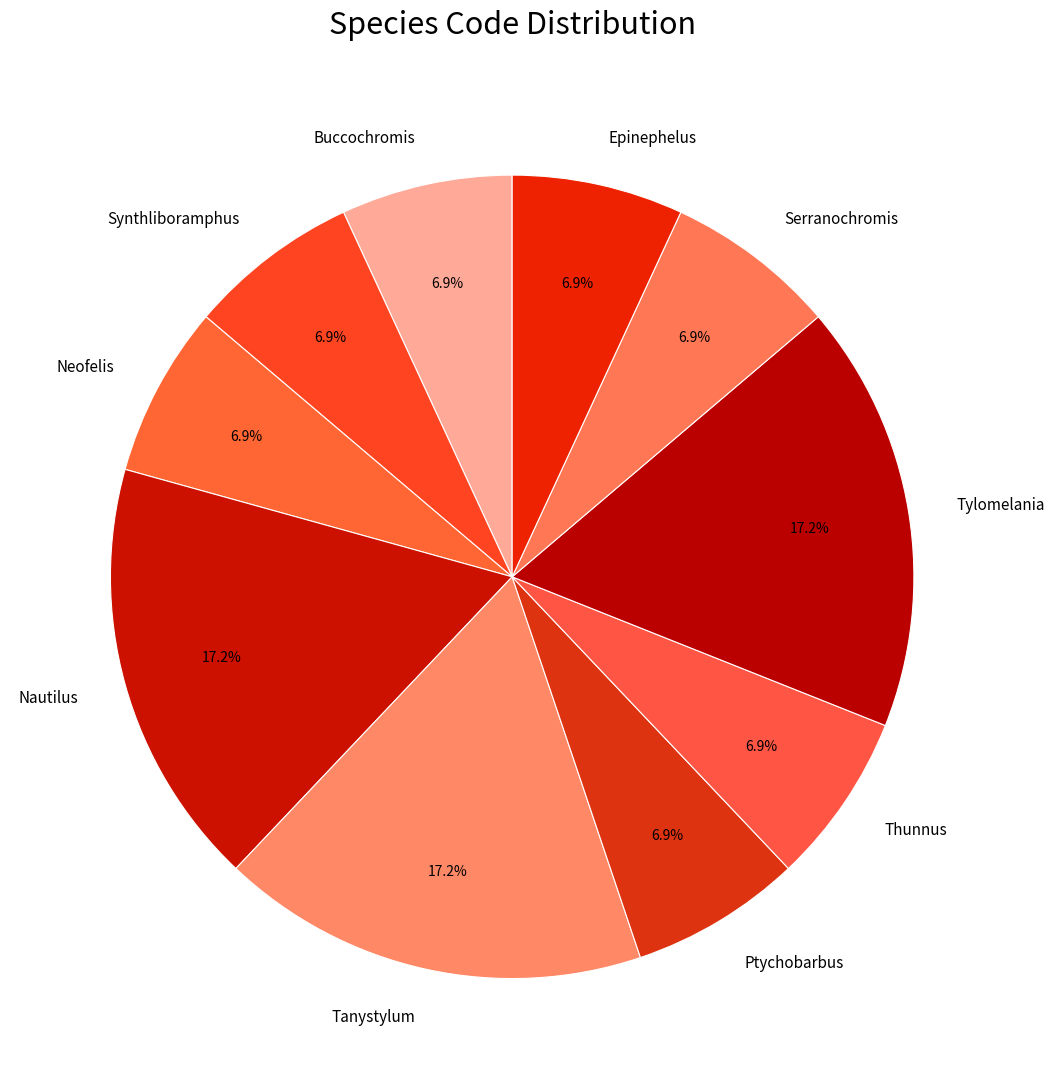

Combined, what portion of the pie is Ptychobarbus and Nautilus?

24.1%